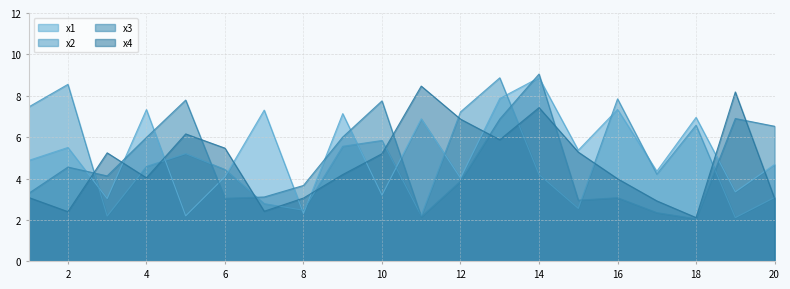

What is the difference between the maximum and minimum values in the x3 series?

7.0